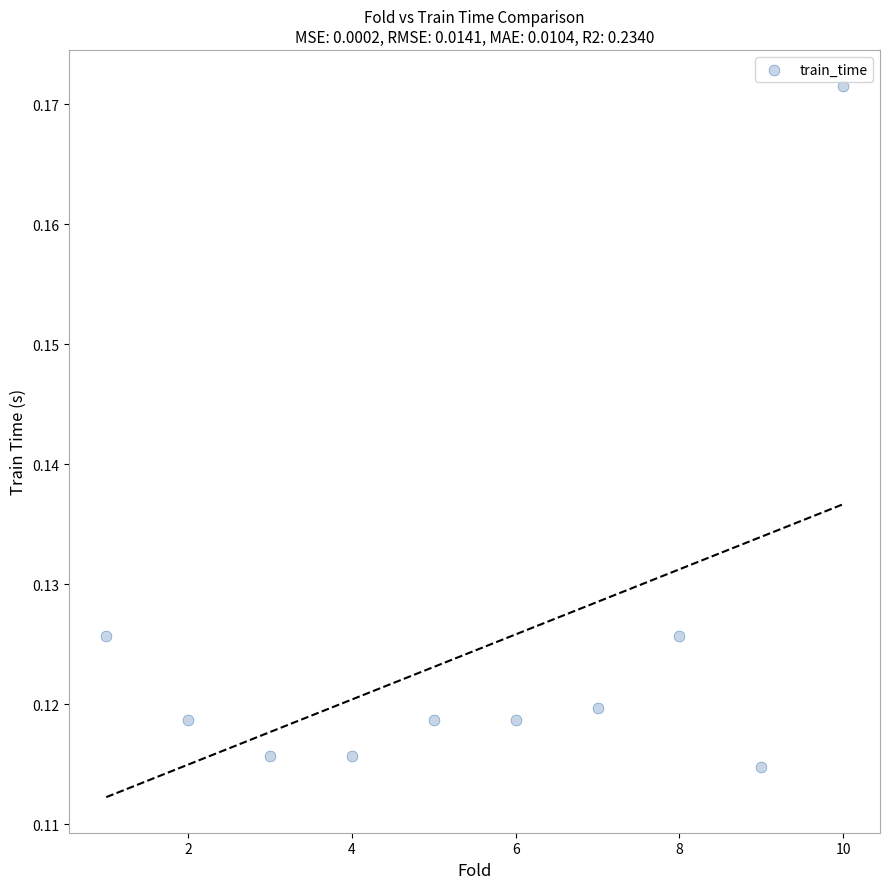

What is the average X value?

5.5